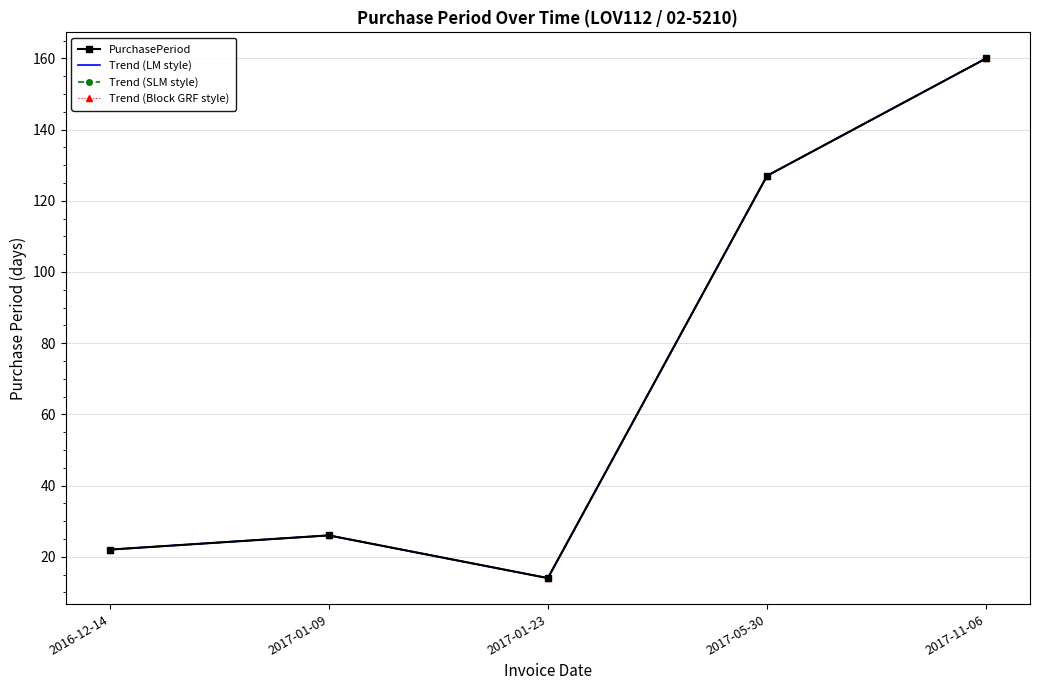

How many data points does each series have?

5